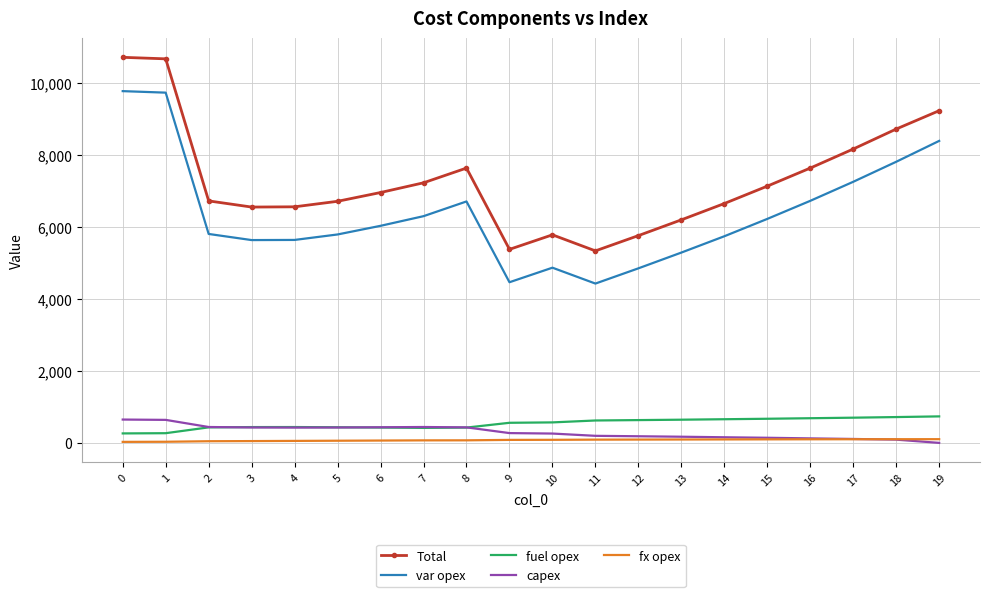

Which series changed the most between 0 and 14?

Total